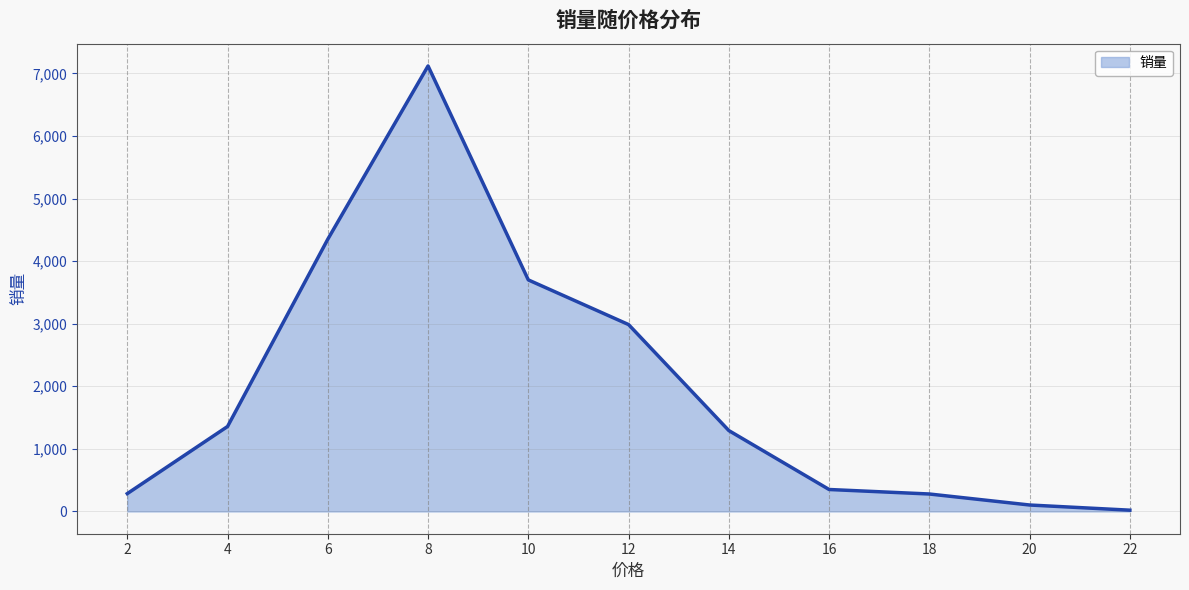

Count the number of data series in this chart.

1